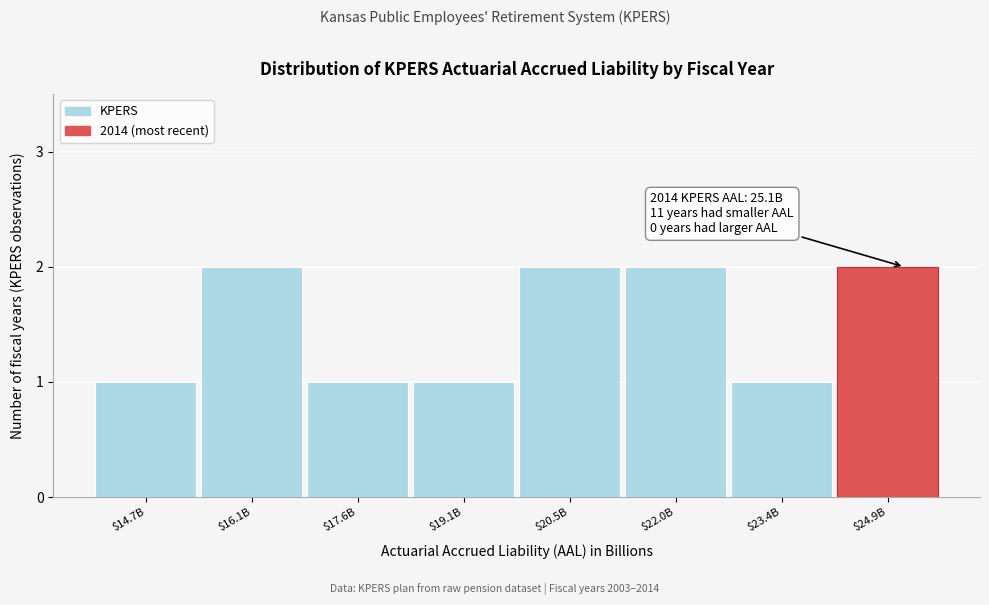

Reading left to right, extract all data points from this chart.

1	2	1	1	2	2	1	2